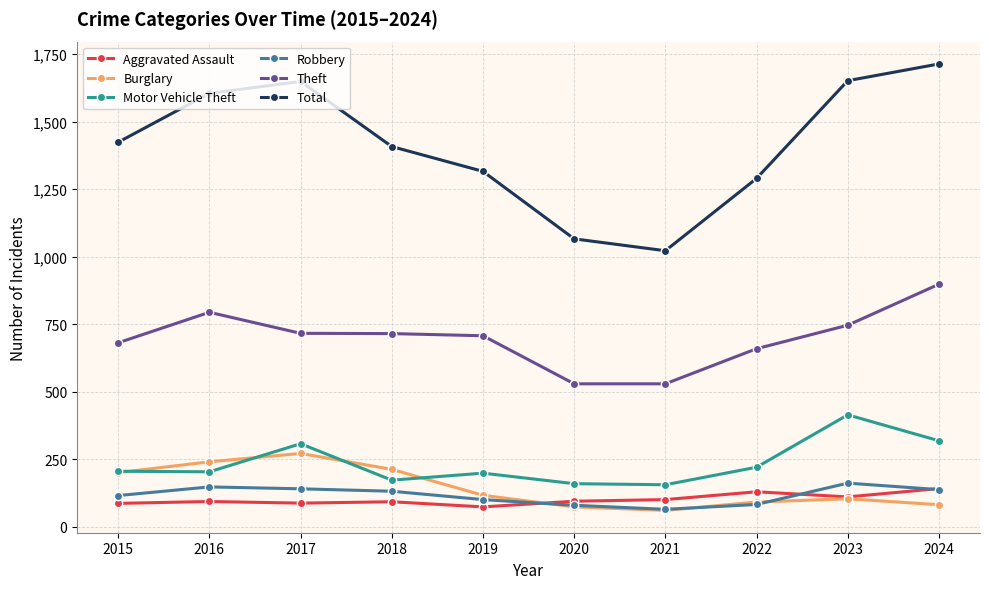

What is the sum of the Burglary values at 2019 and 2023?

219